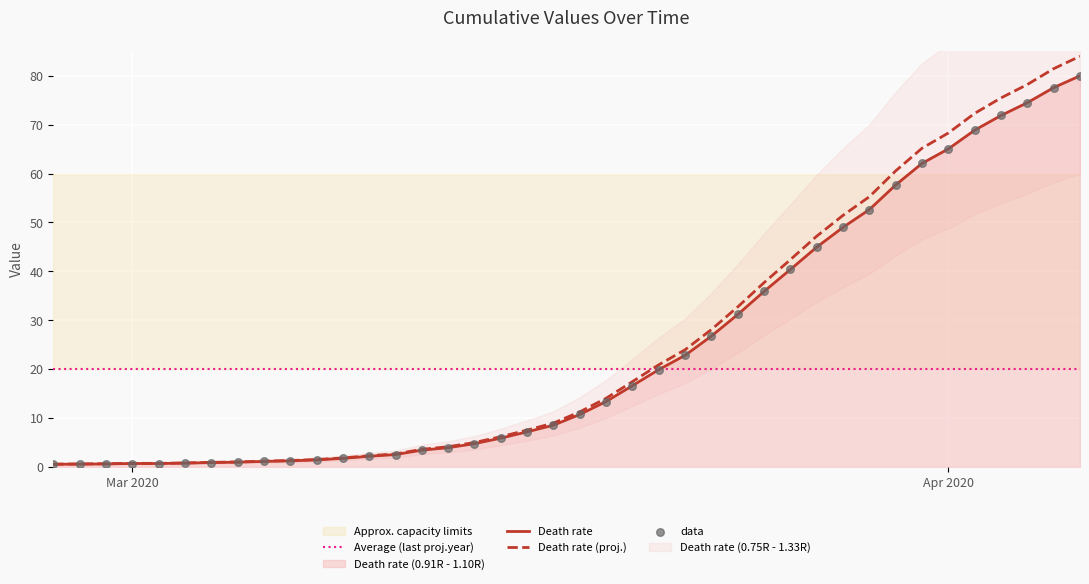

What is the change in value from 2020-02-27 to 2020-03-16?

+7.0